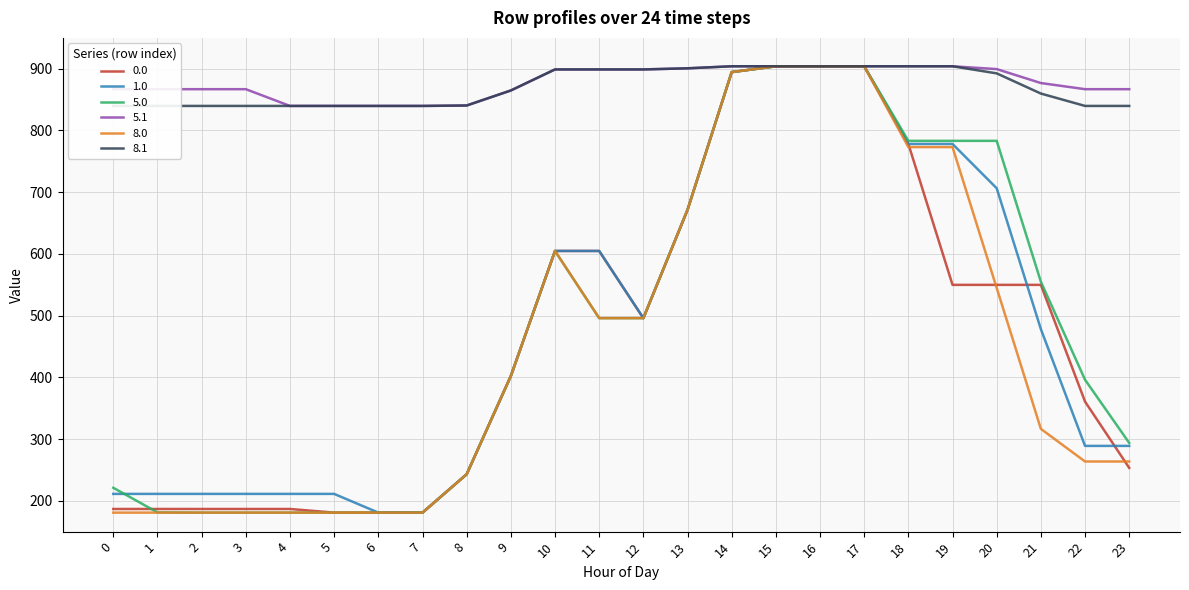

Is it true that 5.0 equals 540.0 at 17?

False